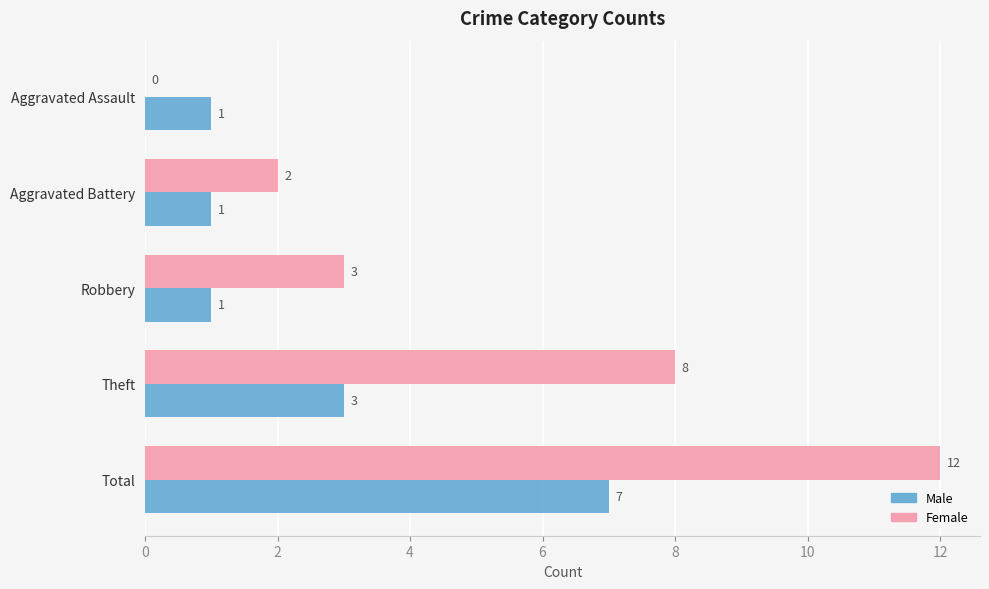

Where is Male nearest to the value 4?

Theft